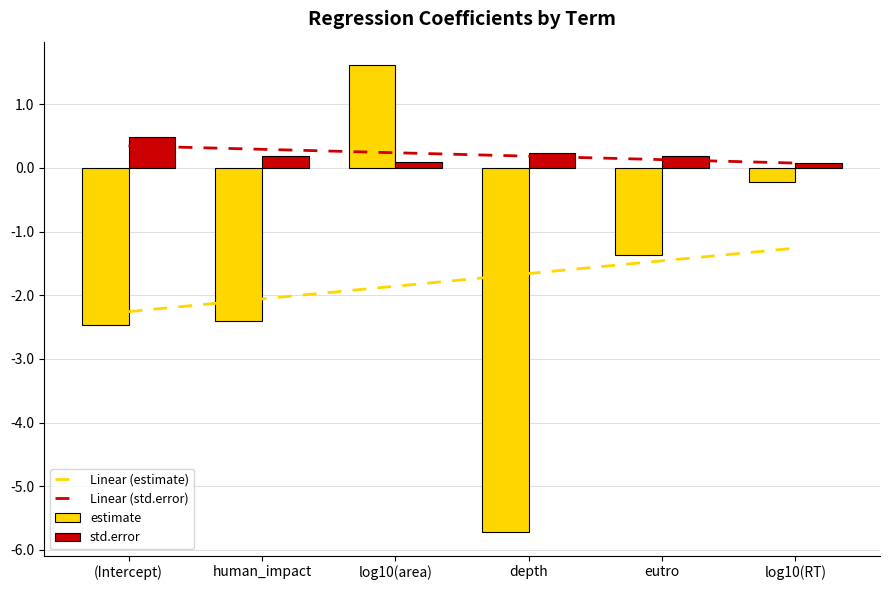

True or false: Linear (estimate) has a value of -1.9 at log10(area).

True